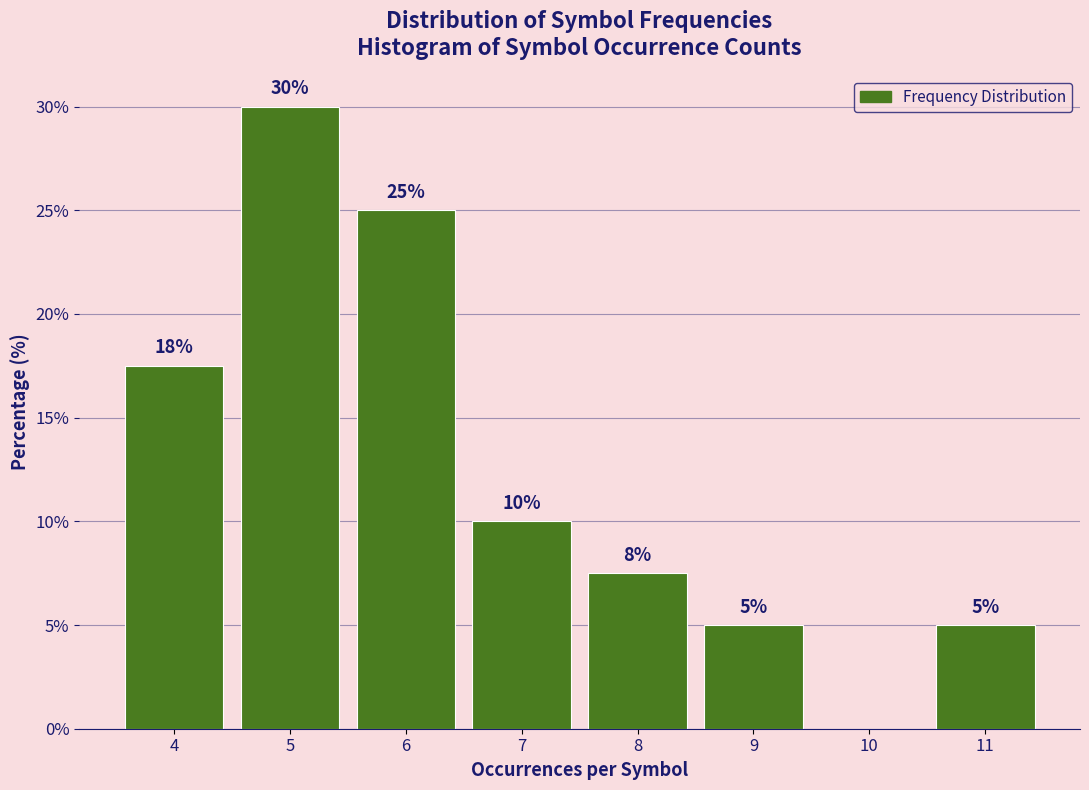

At which label is the value closest to 15?

4